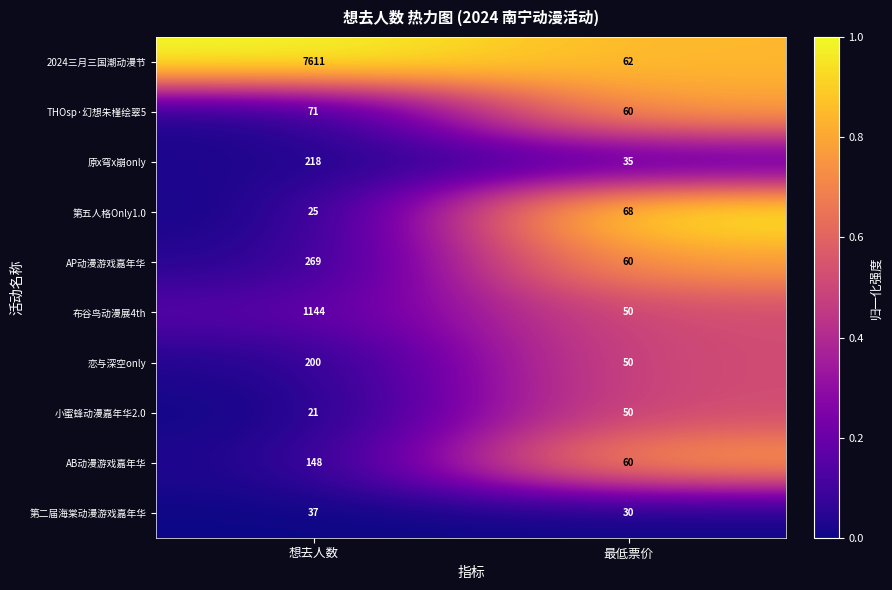

What is the minimum value shown in the chart?

21